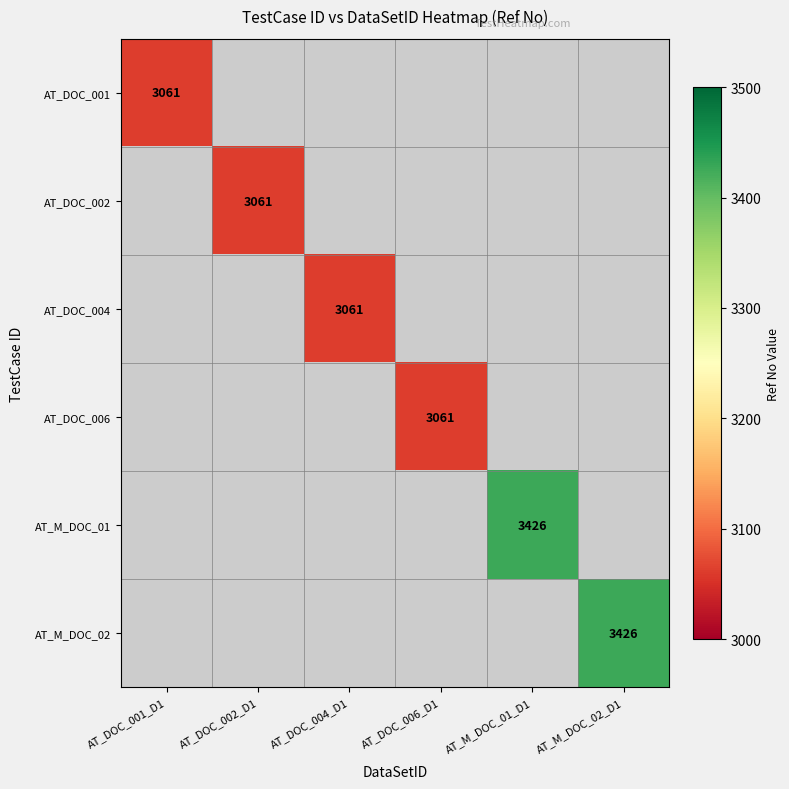

True or false: AT_M_DOC_02 has a value of 5490 at AT_M_DOC_02_D1.

False